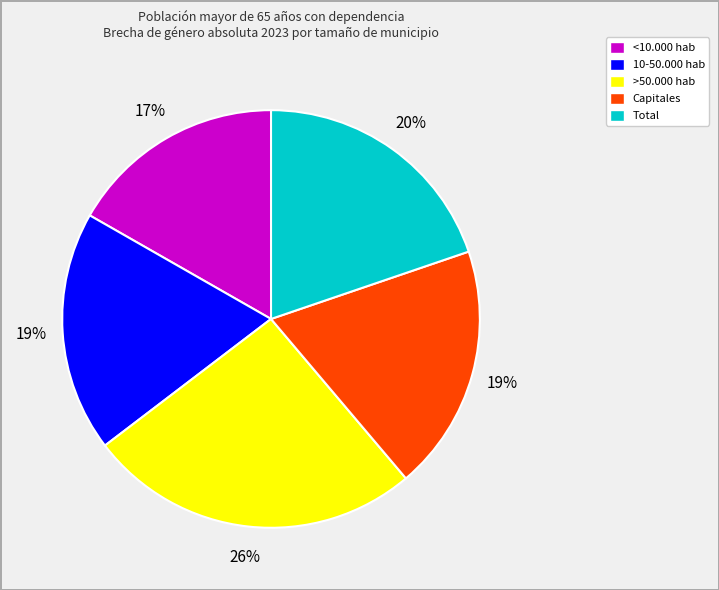

Is it true that <10.000 hab is 17% of the pie?

True